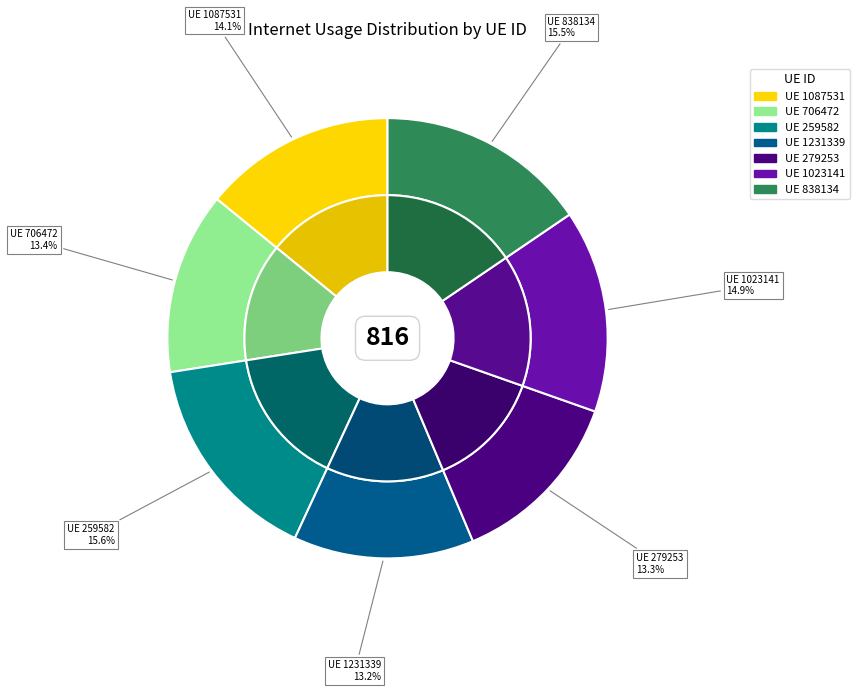

What percentage is the 259582 slice, to the nearest percent?

16%